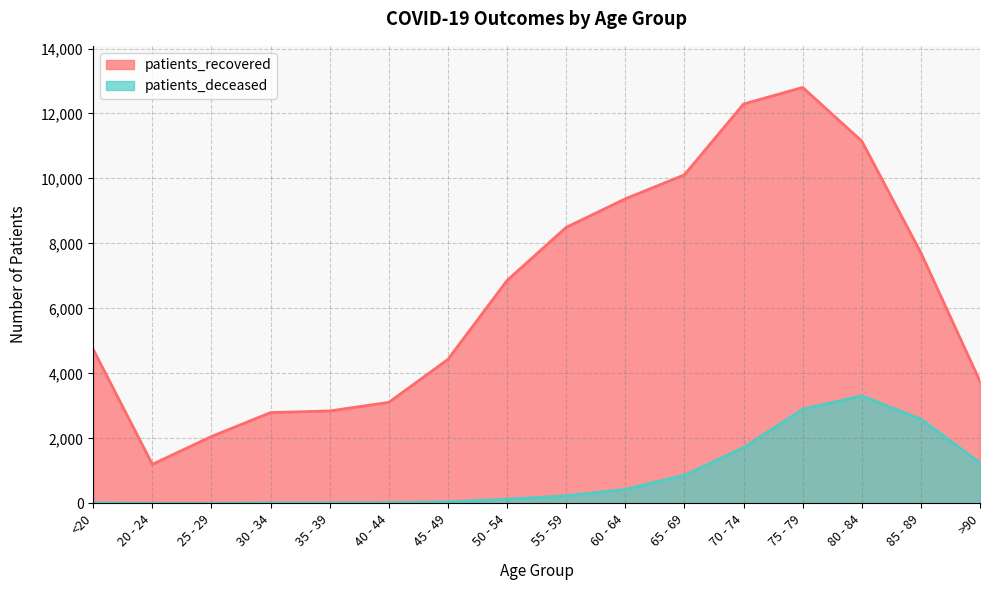

Reading right to left, extract all data points from this chart.

patients_recovered: 3756	7714	11152	12802	12291	10112	9374	8496	6860	4433	3110	2846	2796	2060	1203	4738
patients_deceased: 1251	2593	3310	2897	1716	866	433	234	129	49	24	18	17	3	4	19